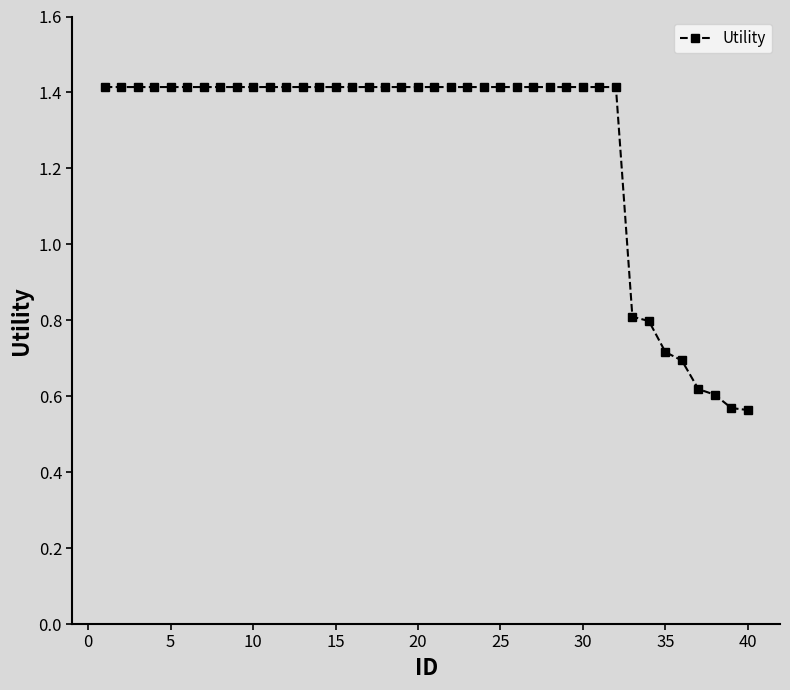

What is the maximum value shown in the chart?

1.4